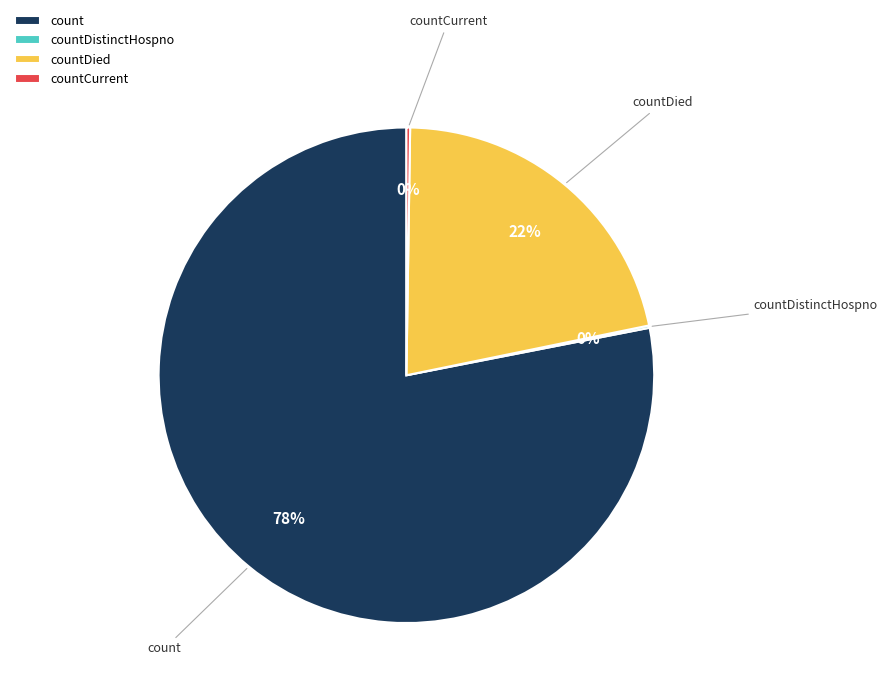

To the nearest percent, what portion does countDied represent?

22%